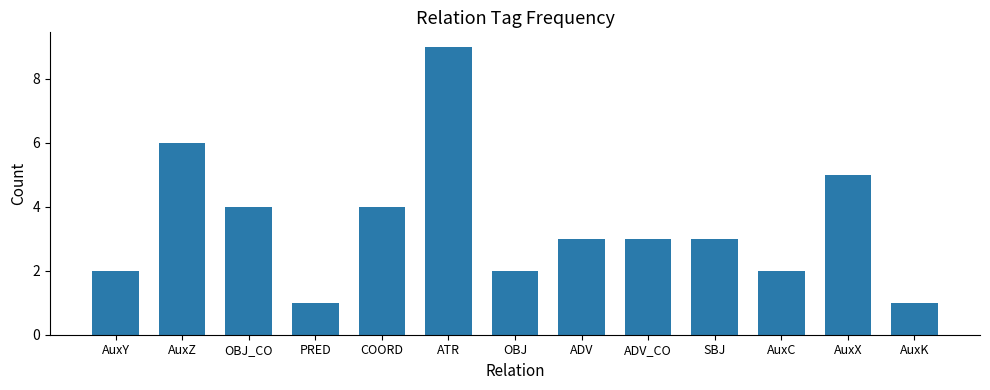

What is the value of the 10th bar from the left?

3